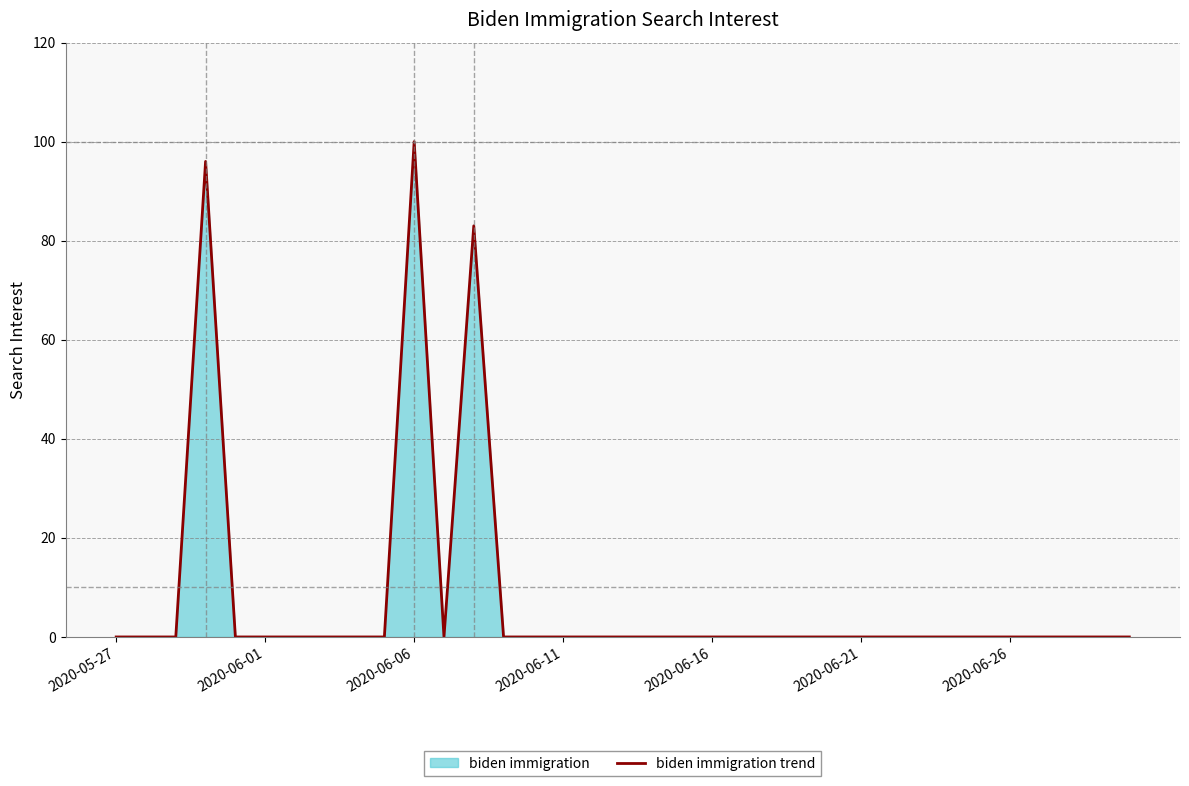

Is it true that the value at 29 is -56?

False